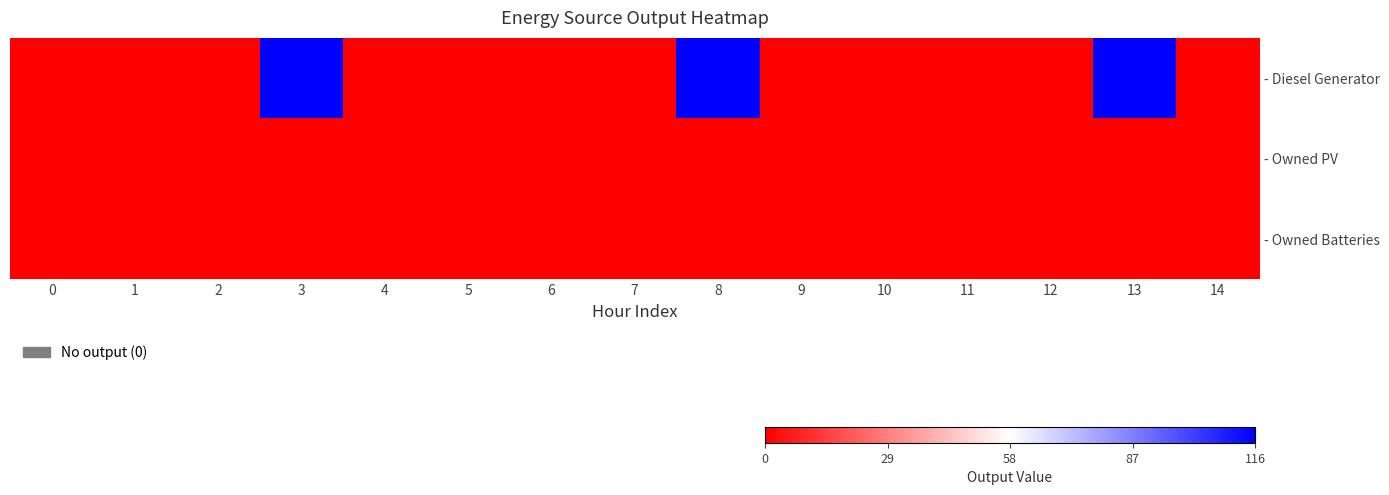

Is the value of - Diesel Generator at 14 greater than the value of - Owned Batteries at 1?

No